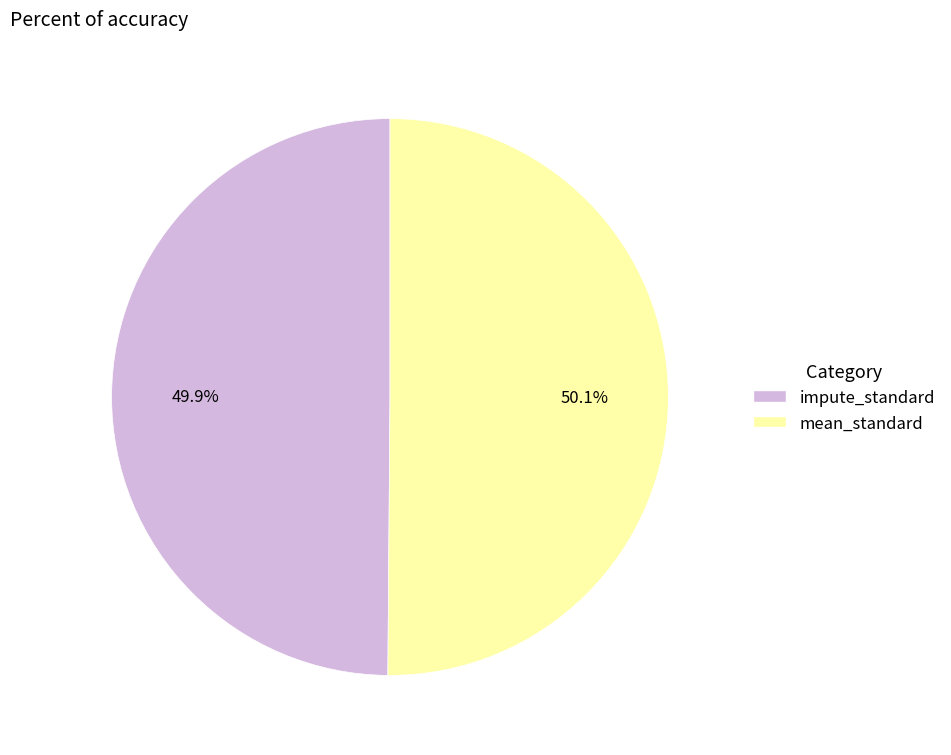

What portion of the pie excludes impute_standard?

50.1%